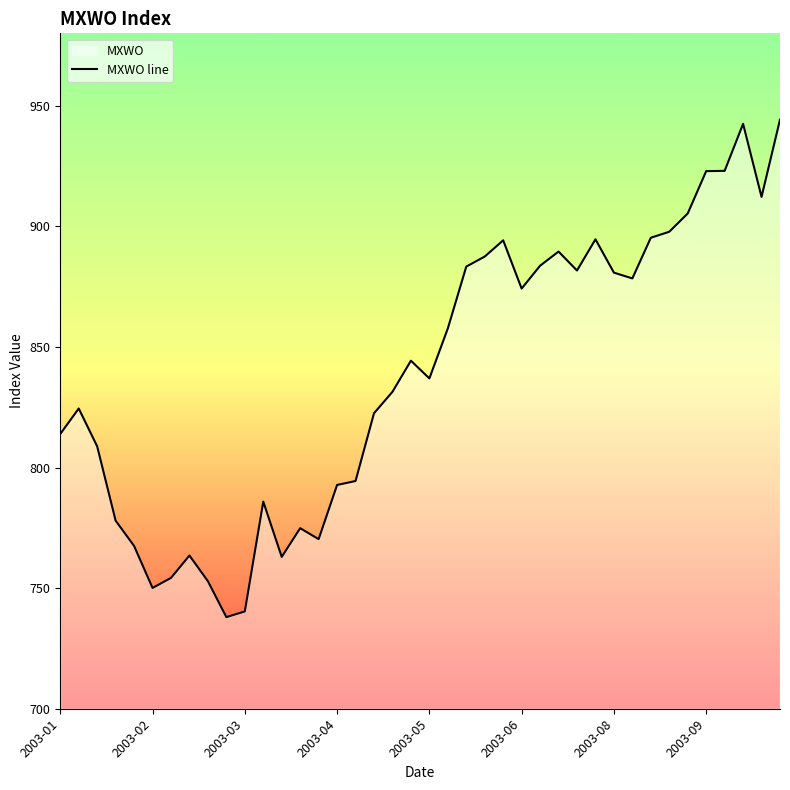

Is this an area chart (filled region under the line)?

No